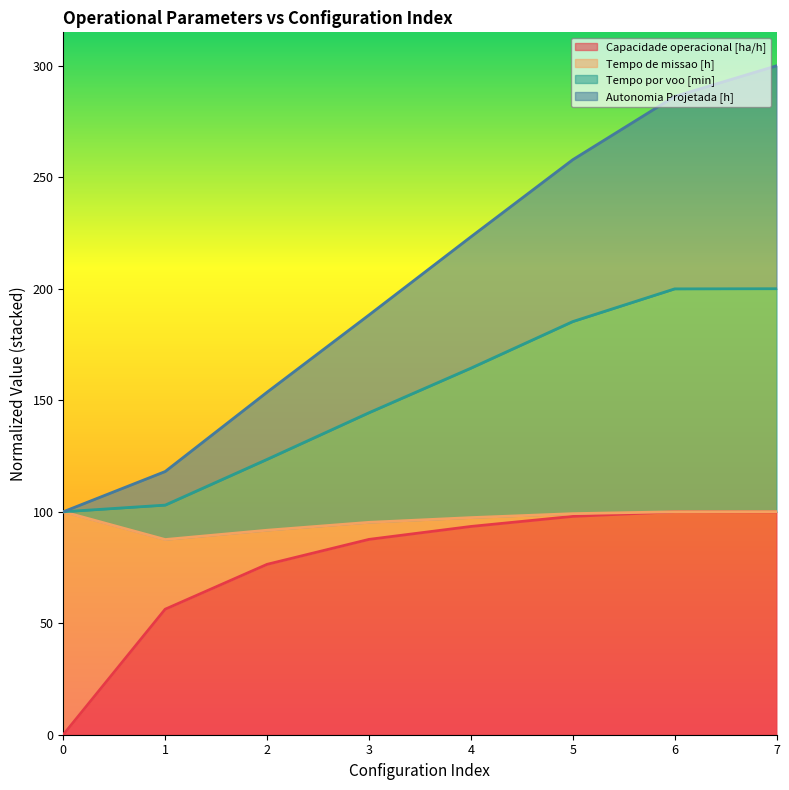

True or false: Autonomia Projetada [h] and Capacidade operacional [ha/h] intersect in this chart.

False